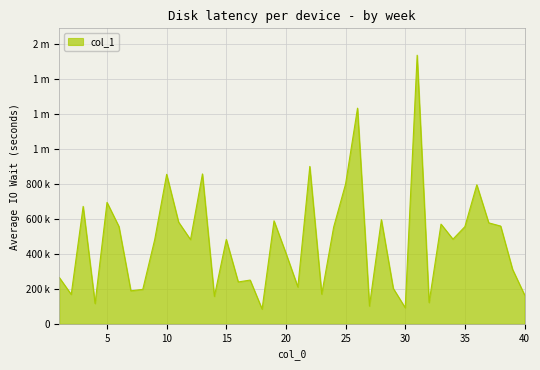

Does the chart have visible grid lines?

Yes